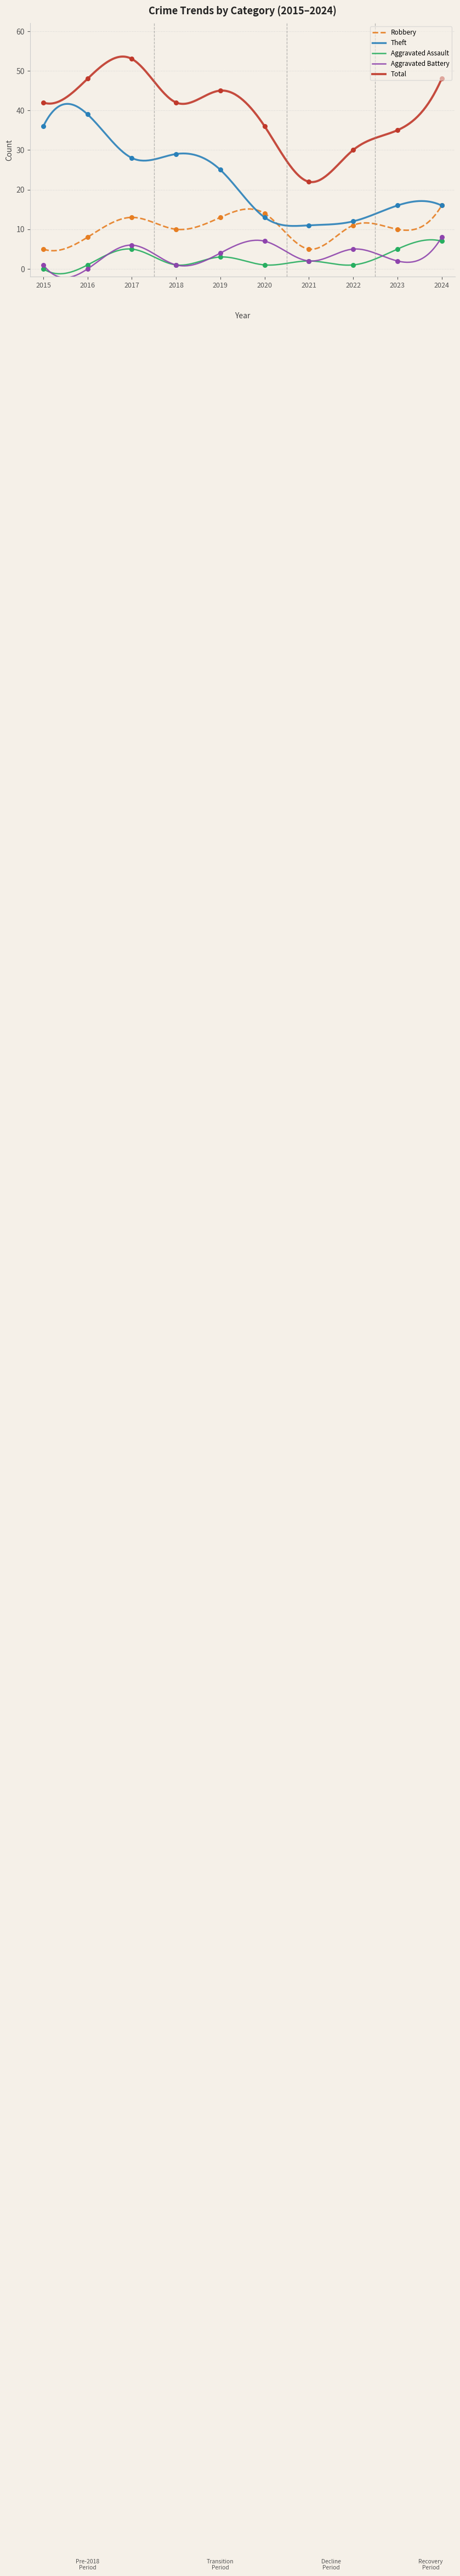

Which series has the largest total across all categories?

Total